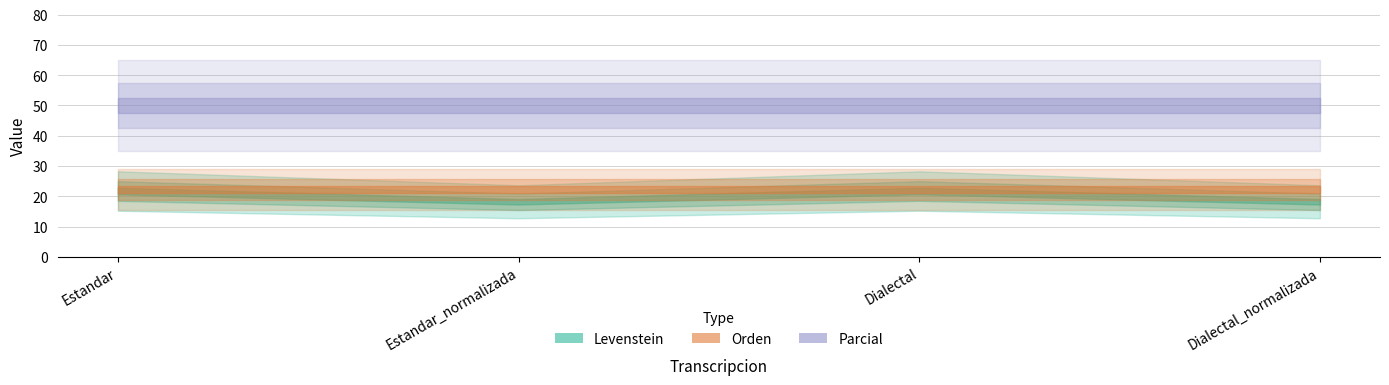

At which label does Orden reach its minimum?

Estandar